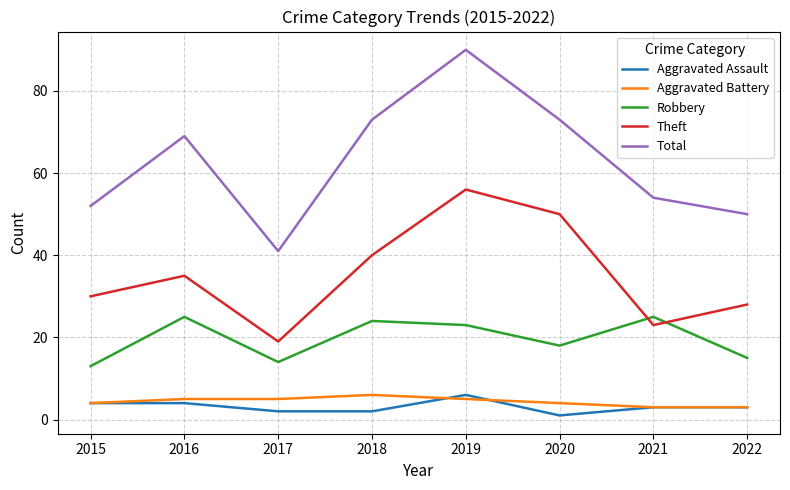

Is the value of Robbery at 2021 greater than the value of Aggravated Assault at 2017?

Yes